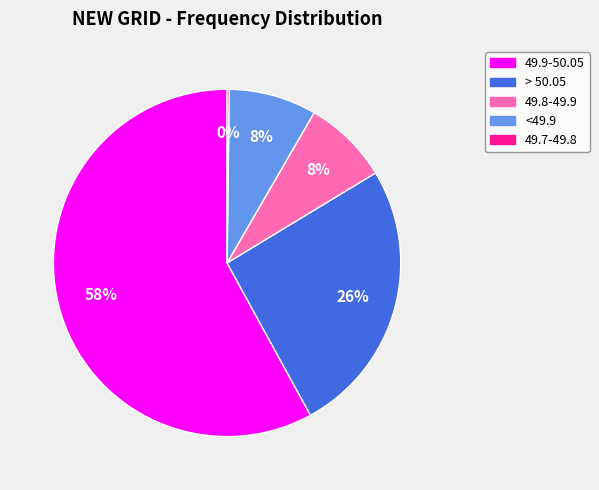

To the nearest percent, what is the average slice percentage?

20%